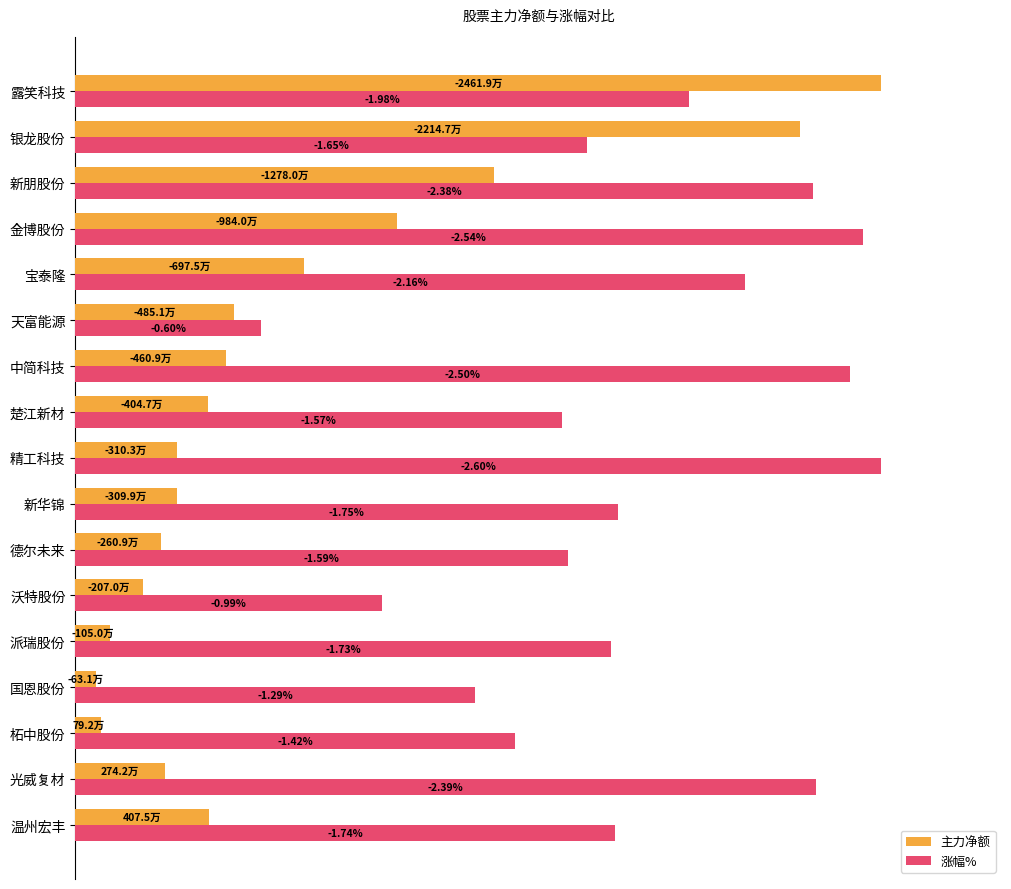

What are all the series names shown in the legend?

主力净额, 涨幅%